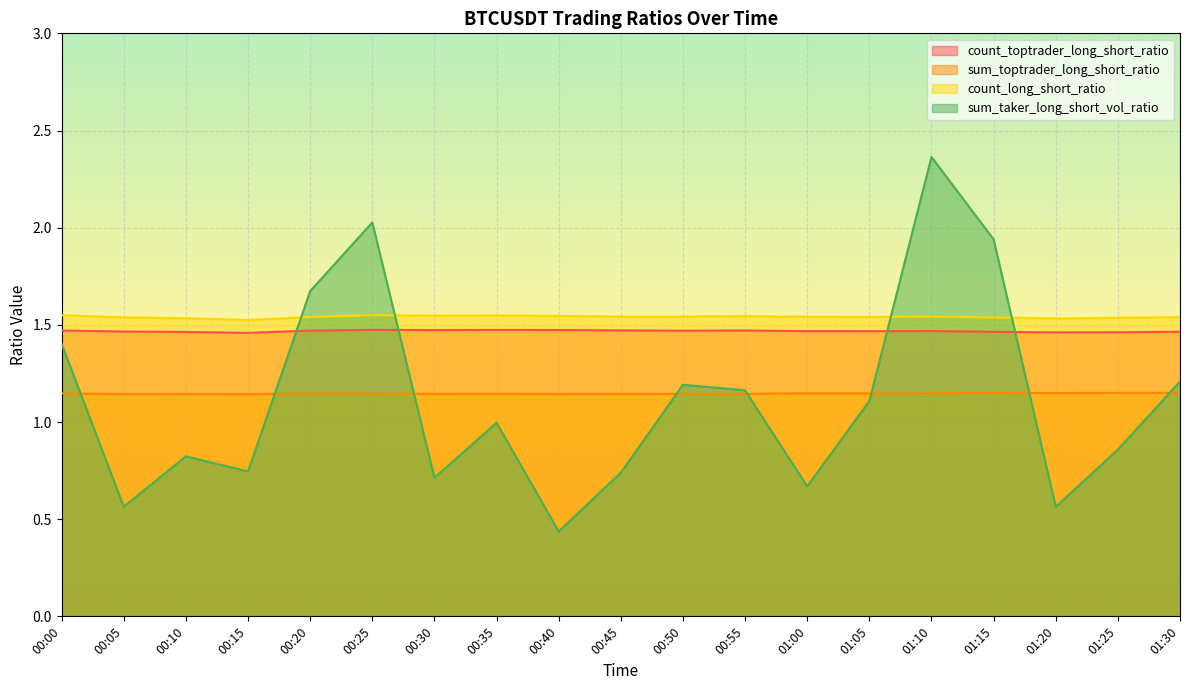

What is the approximate value of count_long_short_ratio at 00:55?

1.5